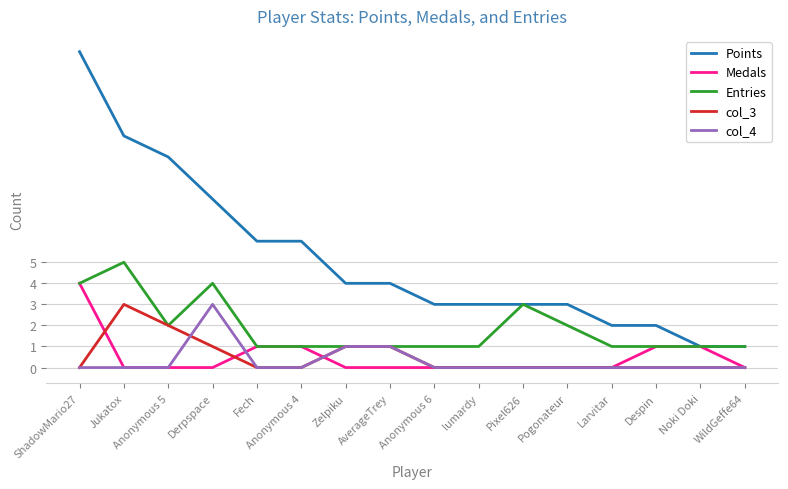

Which series has the largest range (max minus min)?

Points